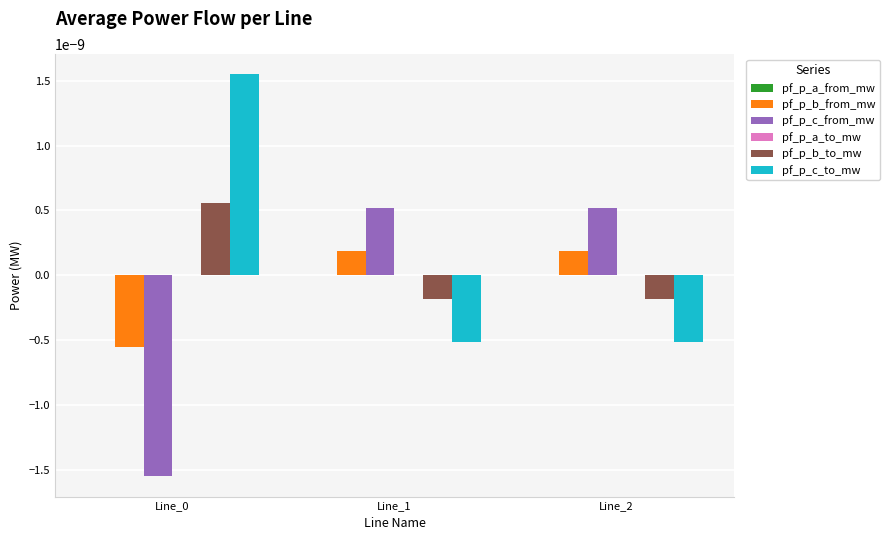

The pf_p_b_to_mw series shows 0.0 at Line_0. True or false?

True